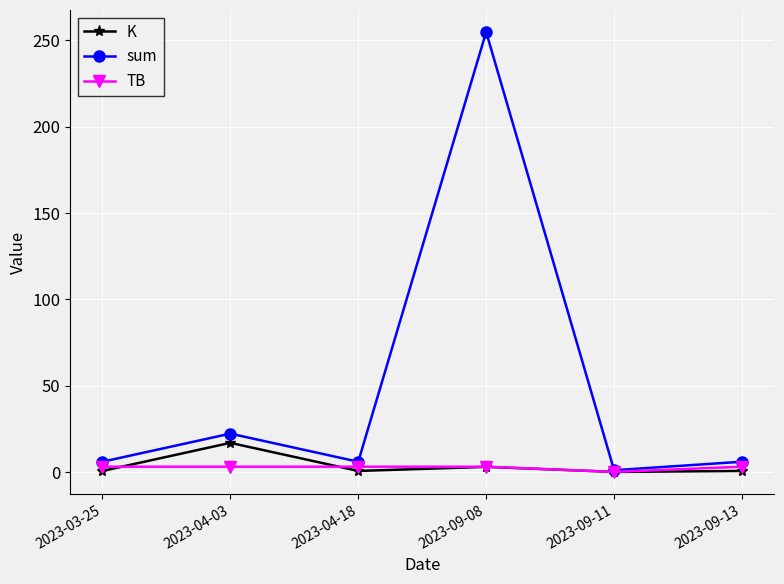

At which category is the sum across all series the highest?

2023-09-08